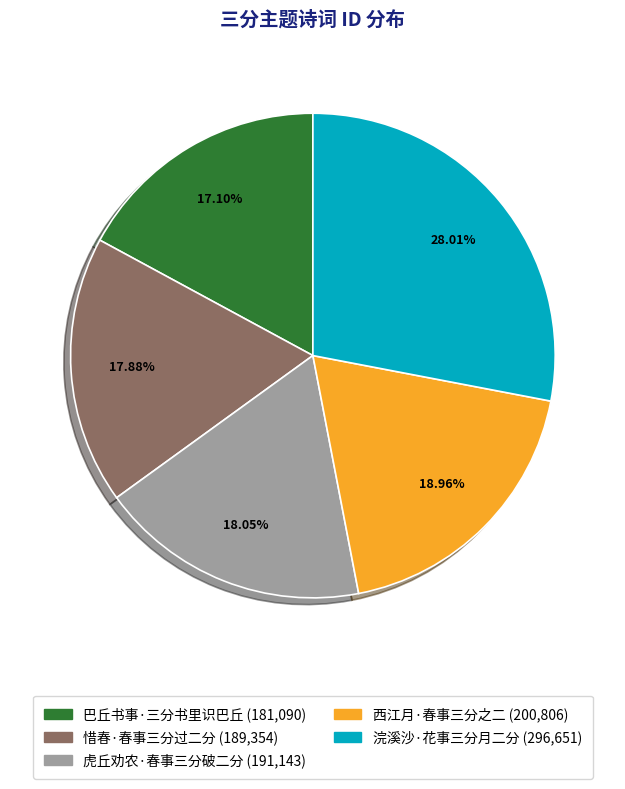

Which has a higher value, 浣溪沙·花事三分月二分 or 巴丘书事·三分书里识巴丘?

浣溪沙·花事三分月二分